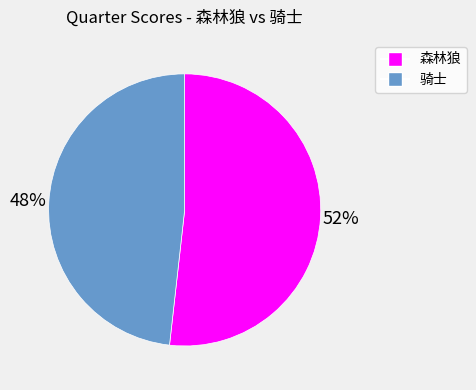

How many segments does this pie chart have?

2